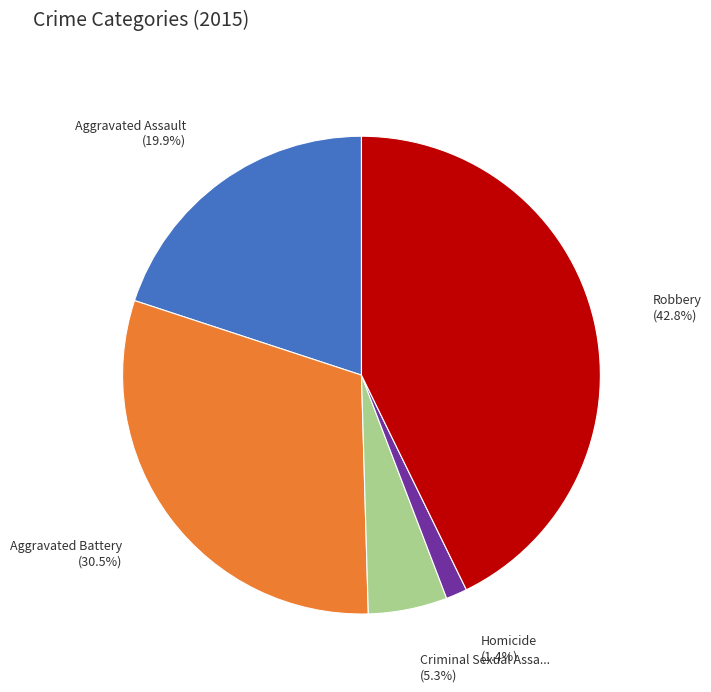

Does any single category account for the majority?

No